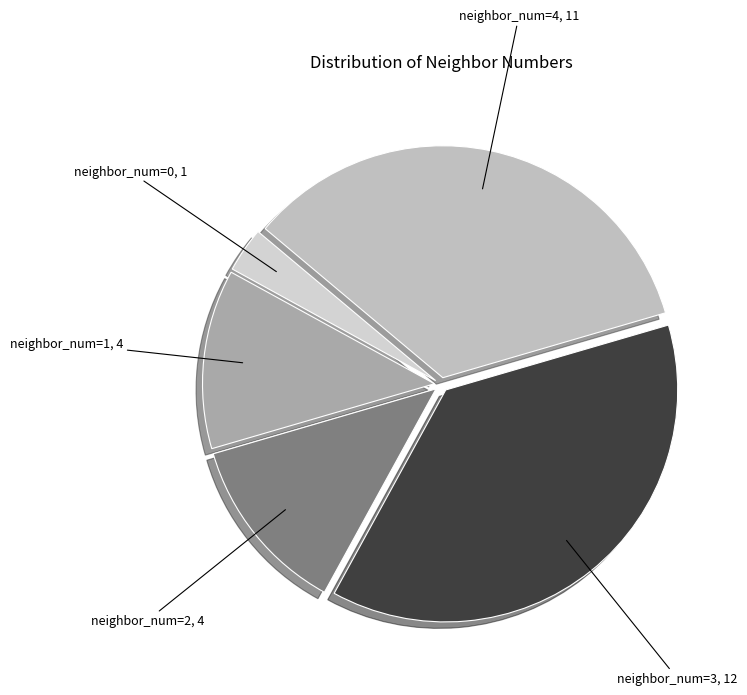

Combined, do neighbor_num=0 and neighbor_num=1 account for over 50%?

No